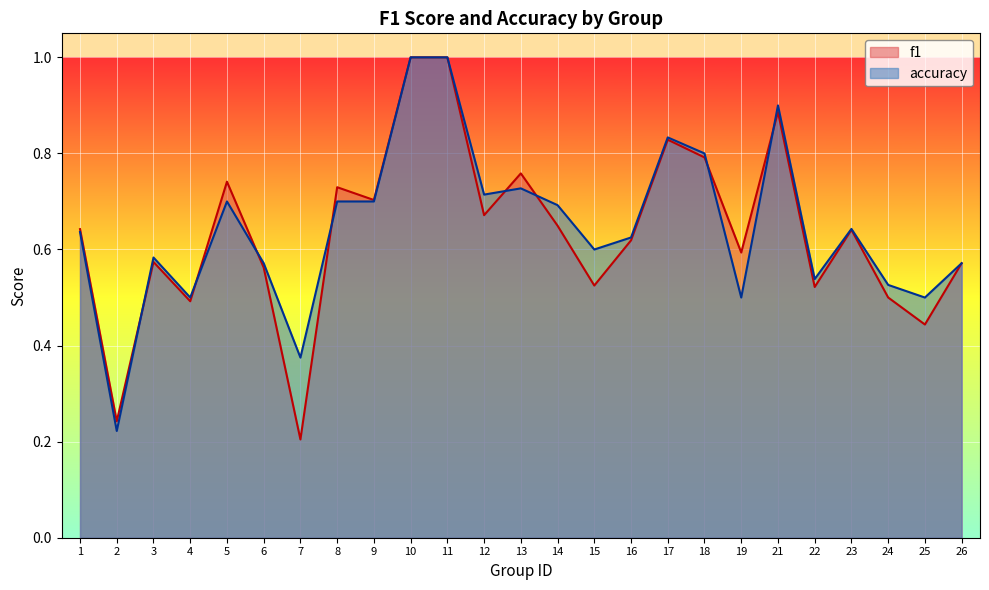

List the labels in order of accuracy value, largest first.

10, 11, 21, 17, 18, 13, 12, 5, 8, 9, 14, 23, 1, 16, 15, 3, 6, 26, 22, 24, 4, 19, 25, 7, 2